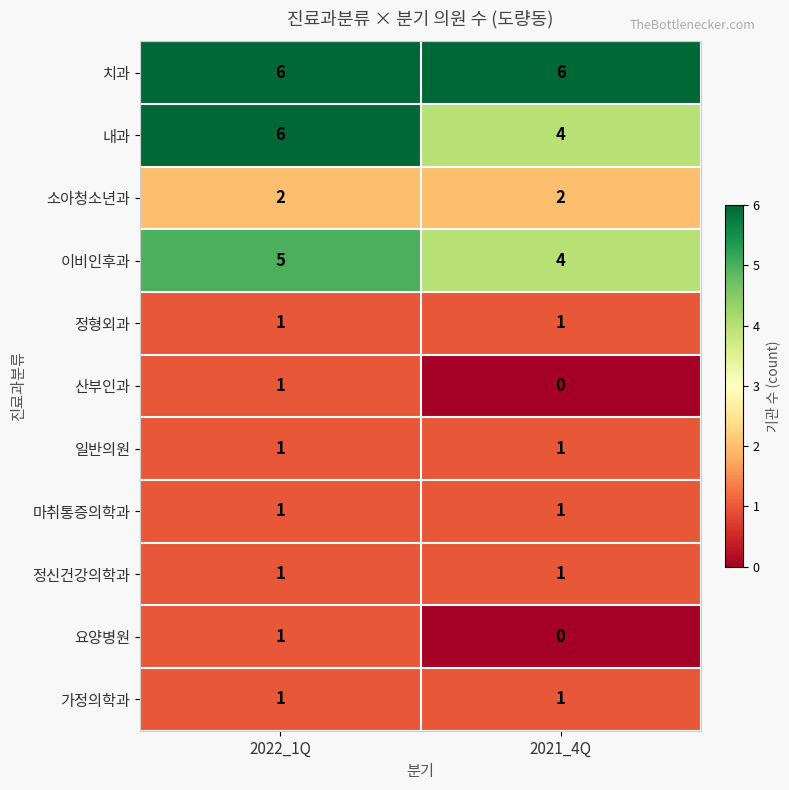

Which series has the widest spread of values?

내과